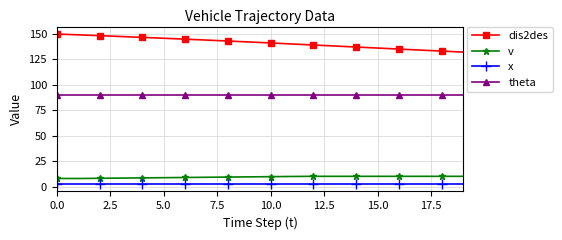

What are all the series names shown in the legend?

dis2des, v, x, theta